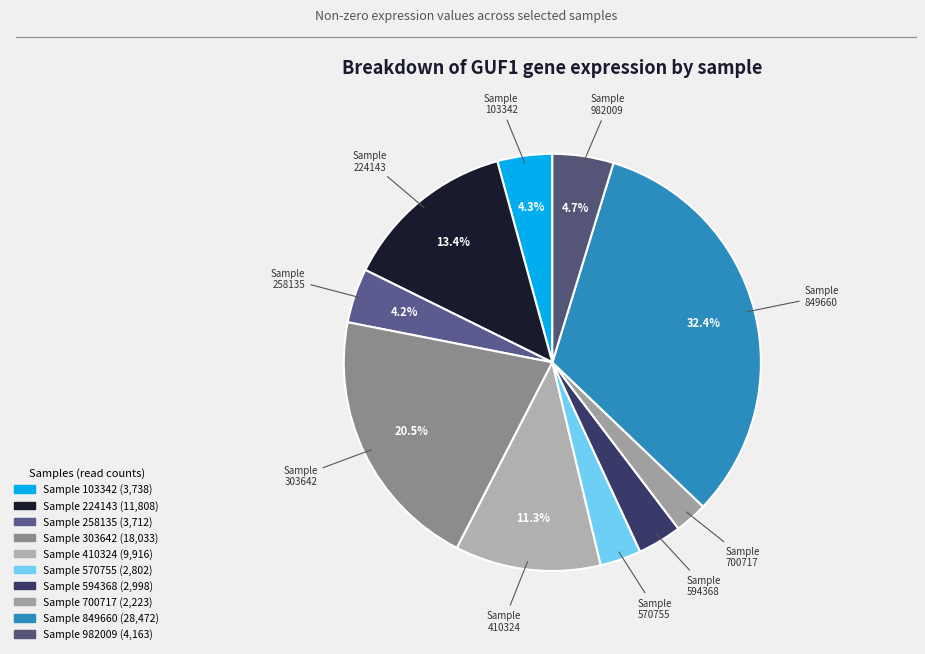

To the nearest percent, what is the difference between the largest and smallest slice percentages?

30%